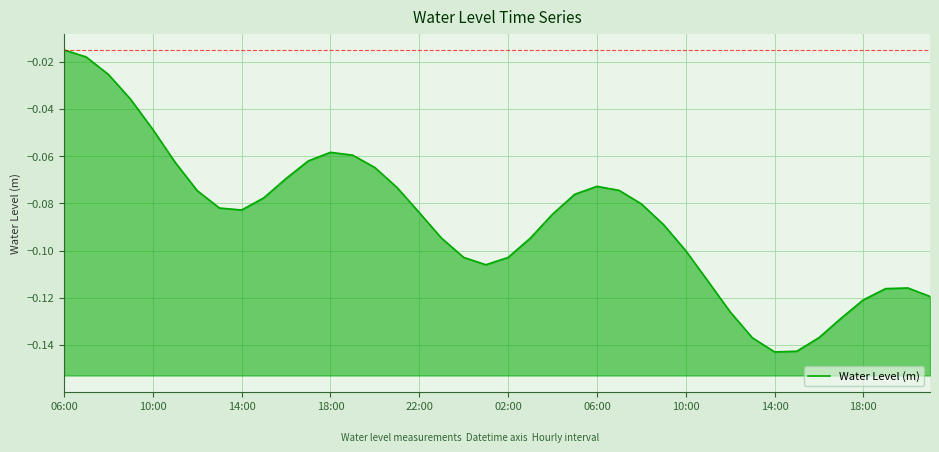

How many interior local peaks (higher than both neighbors) does the data have?

3